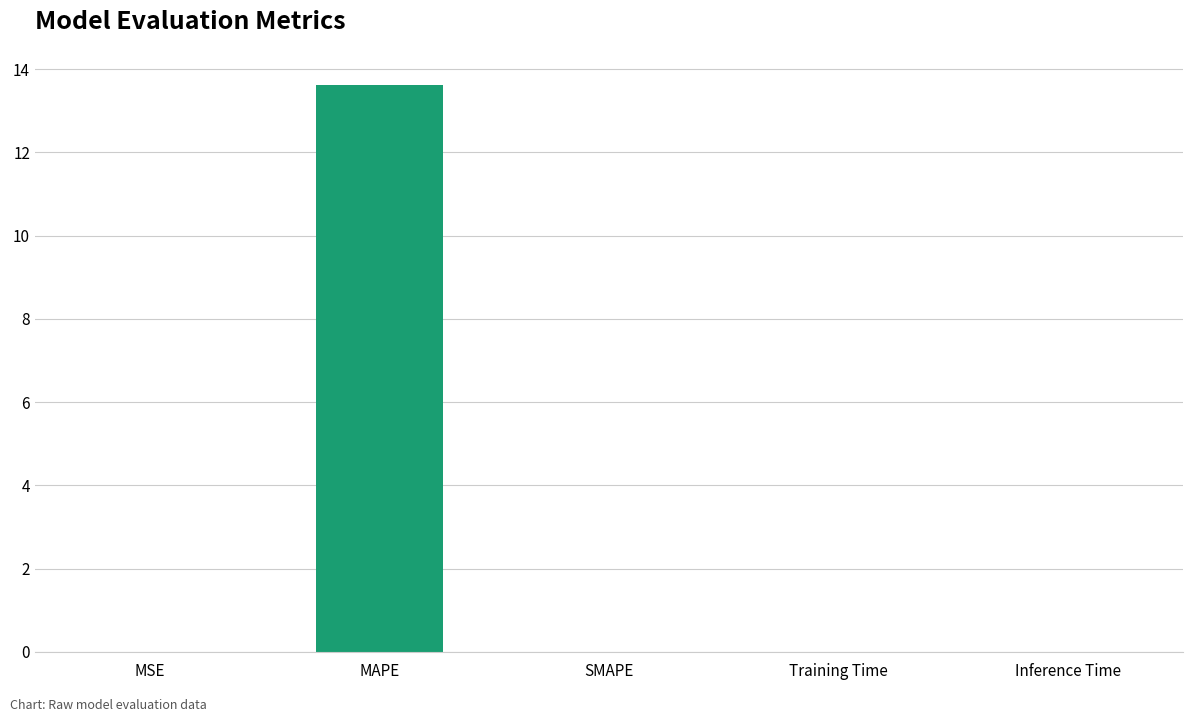

List the labels in order of value, largest first.

MAPE, Training Time, Inference Time, MSE, SMAPE